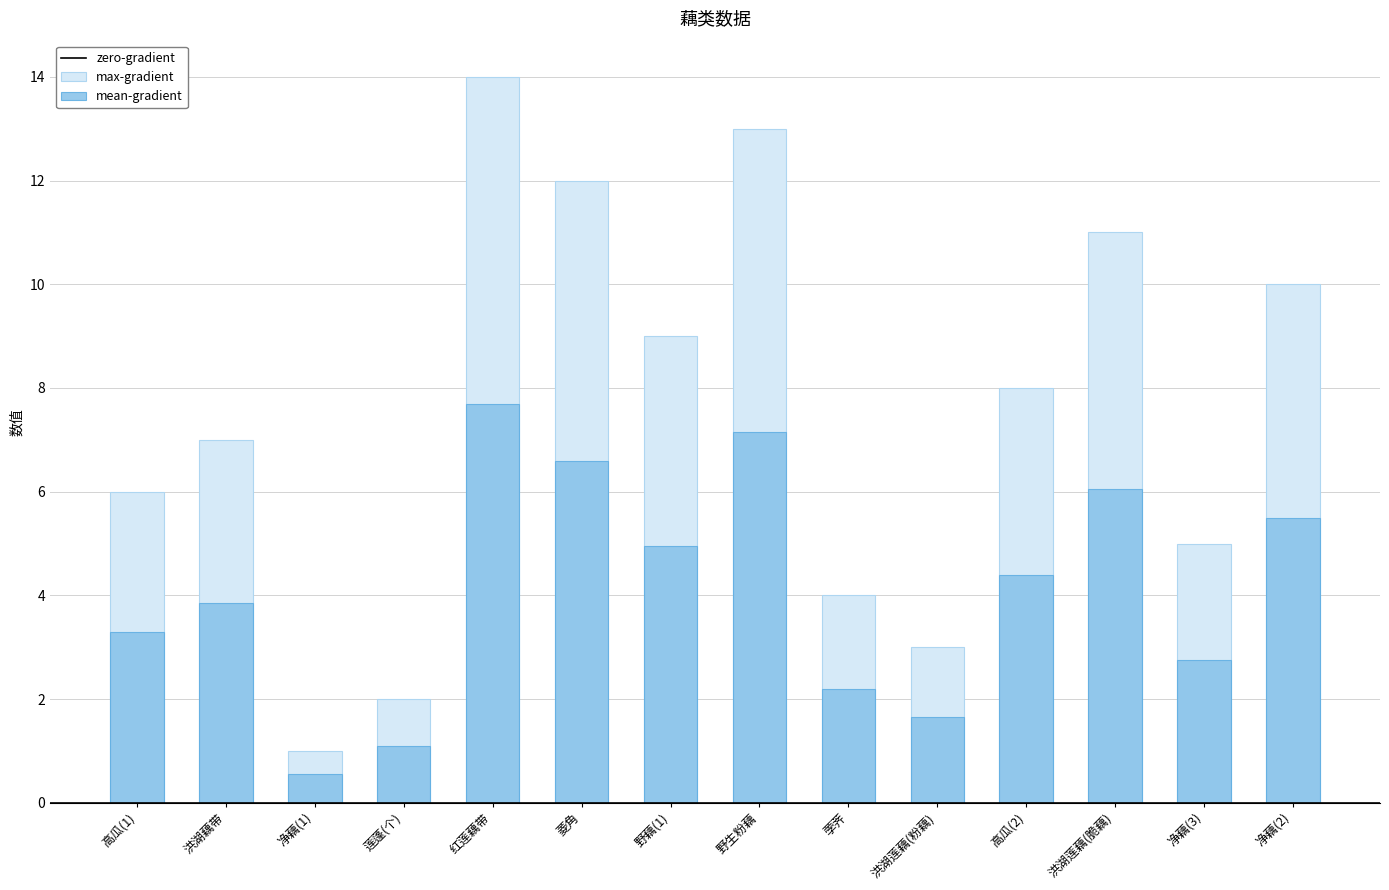

True or false: the data shows 7 at 净藕(3).

False